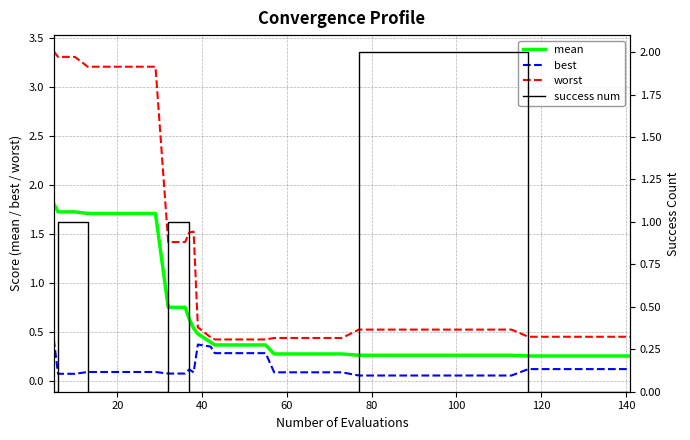

Does the chart display data point markers on the line(s)?

No